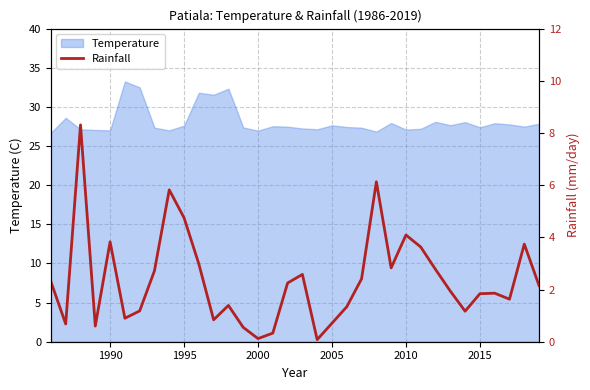

What is the lowest value of the Temperature series?

26.7